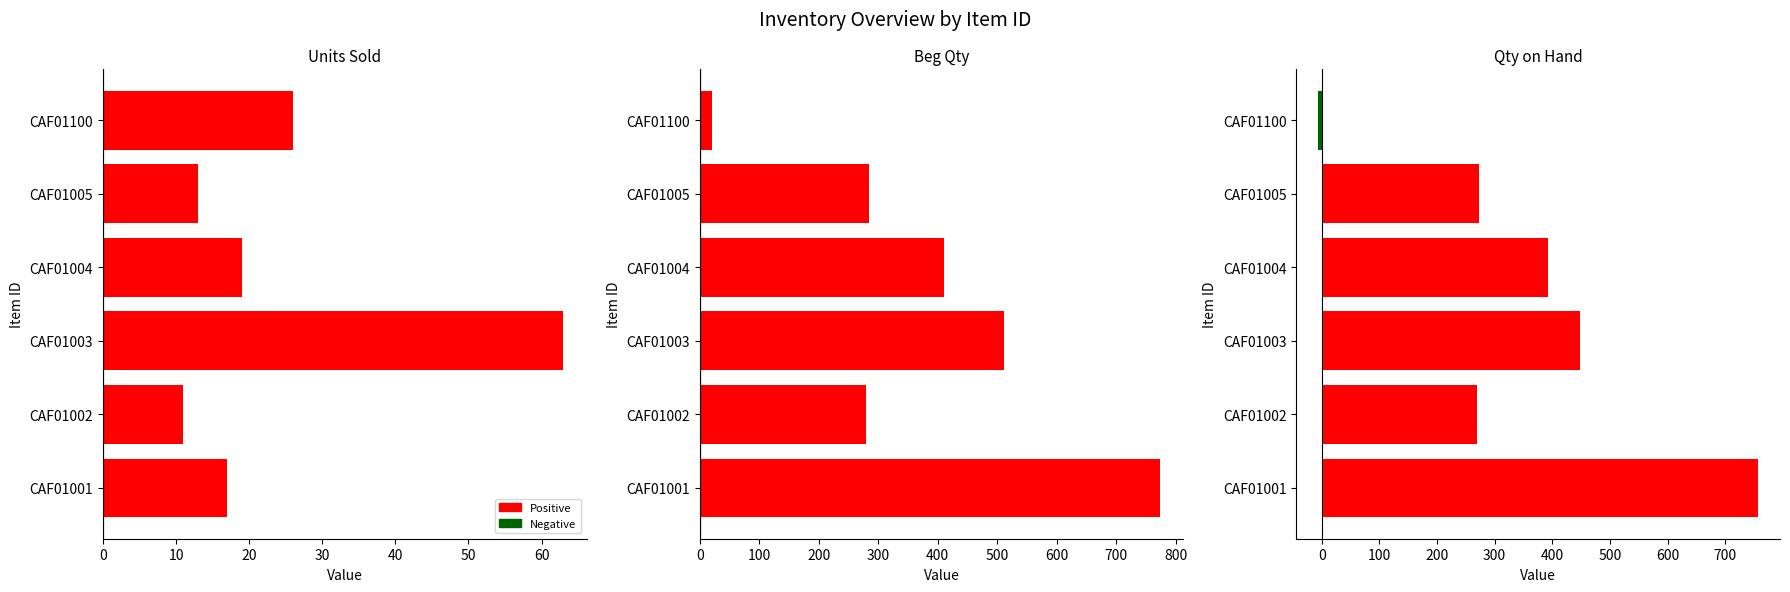

At how many categories does at least one series exceed 751?

1